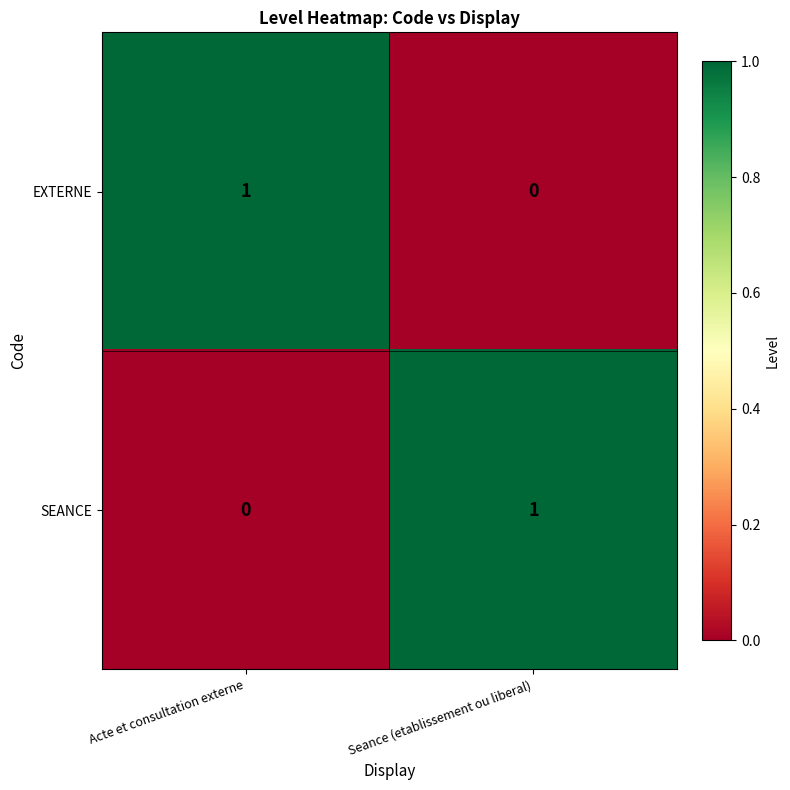

At which label does SEANCE reach its peak?

Seance (etablissement ou liberal)